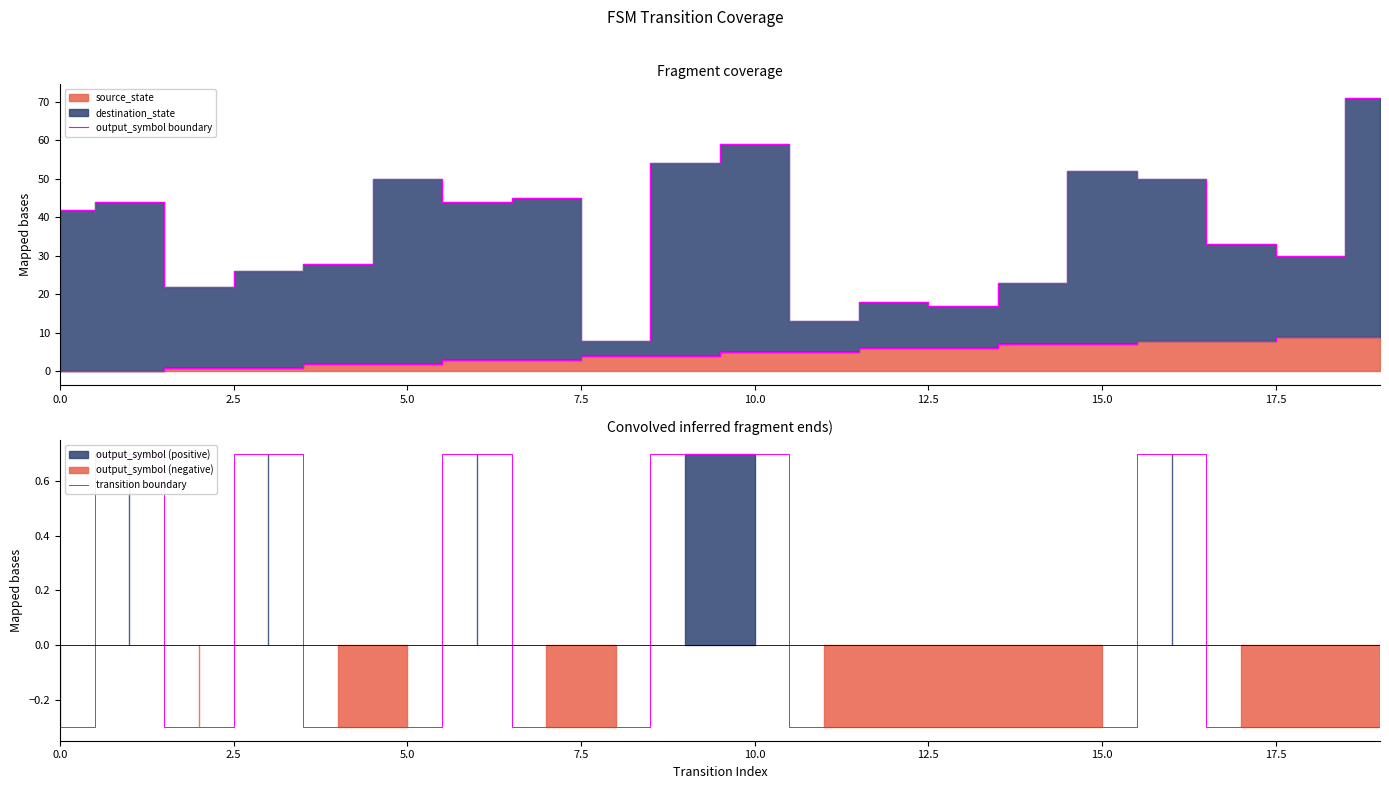

What is the difference between the maximum and minimum values in the transition boundary series?

1.0